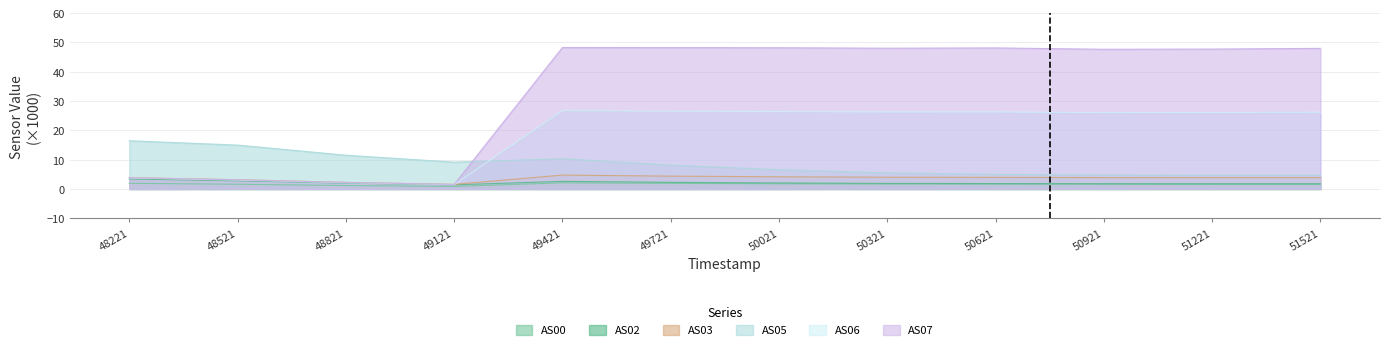

Which series ends up on top after the final intersection of AS05 and AS07?

AS07